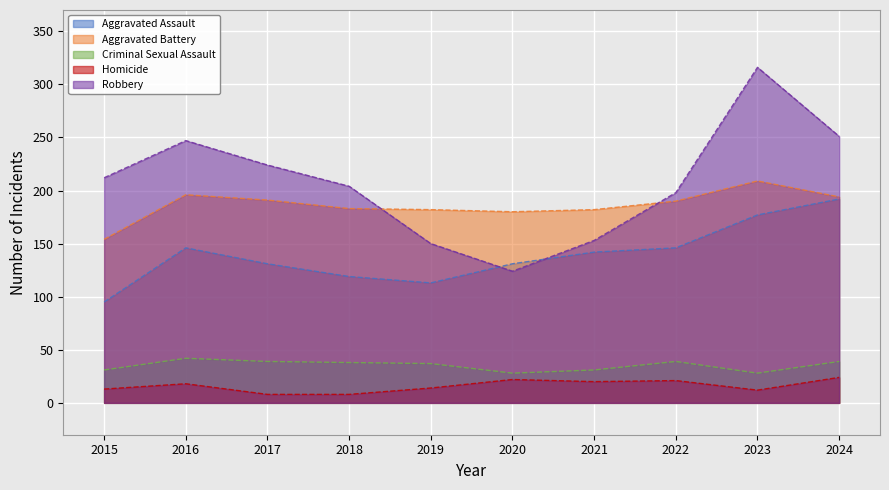

Reading left to right, transcribe all the data shown in this chart.

Aggravated Assault: 2015=95	2016=146	2017=131	2018=119	2019=113	2020=131	2021=142	2022=146	2023=177	2024=192
Aggravated Battery: 2015=154	2016=196	2017=191	2018=183	2019=182	2020=180	2021=182	2022=190	2023=209	2024=194
Criminal Sexual Assault: 2015=31	2016=42	2017=39	2018=38	2019=37	2020=28	2021=31	2022=39	2023=28	2024=39
Homicide: 2015=13	2016=18	2017=8	2018=8	2019=14	2020=22	2021=20	2022=21	2023=12	2024=24
Robbery: 2015=212	2016=247	2017=224	2018=204	2019=150	2020=124	2021=153	2022=198	2023=316	2024=251